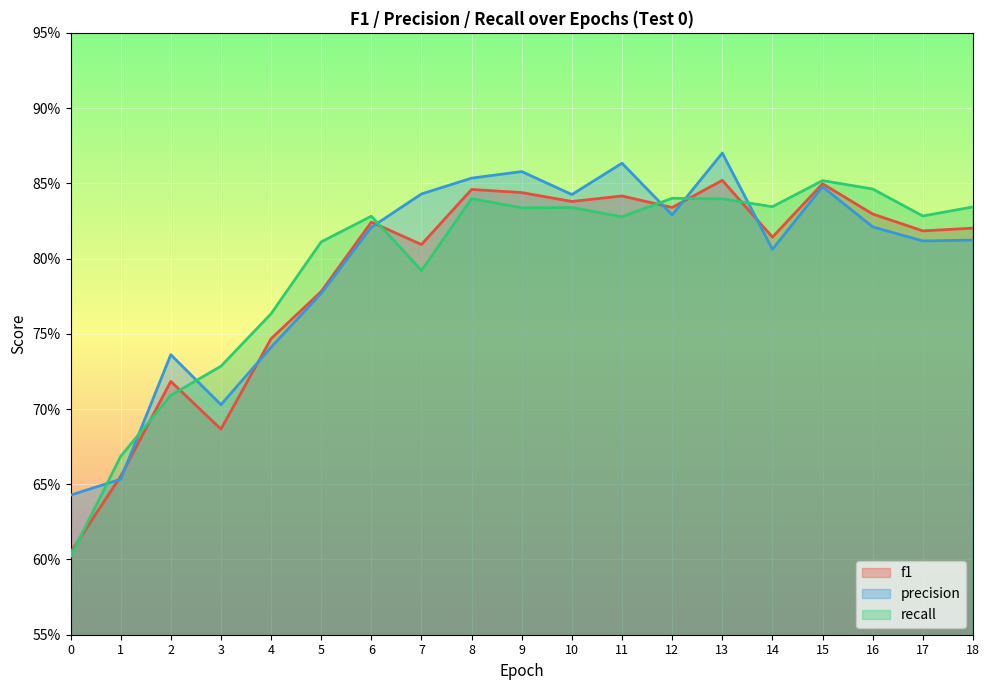

Is it true that recall equals 0.6 at 0?

True